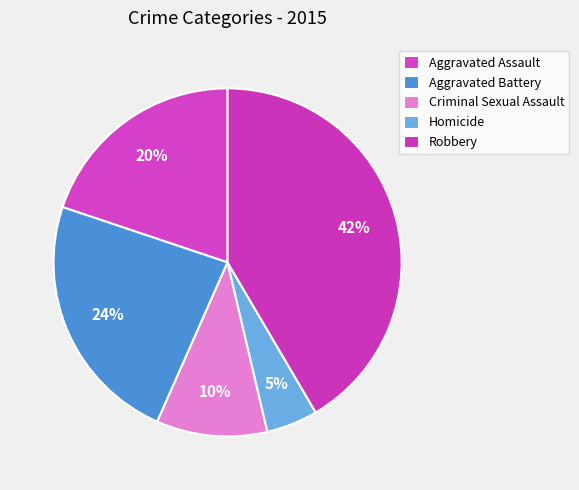

Combined, do Robbery and Aggravated Battery account for over 50%?

Yes